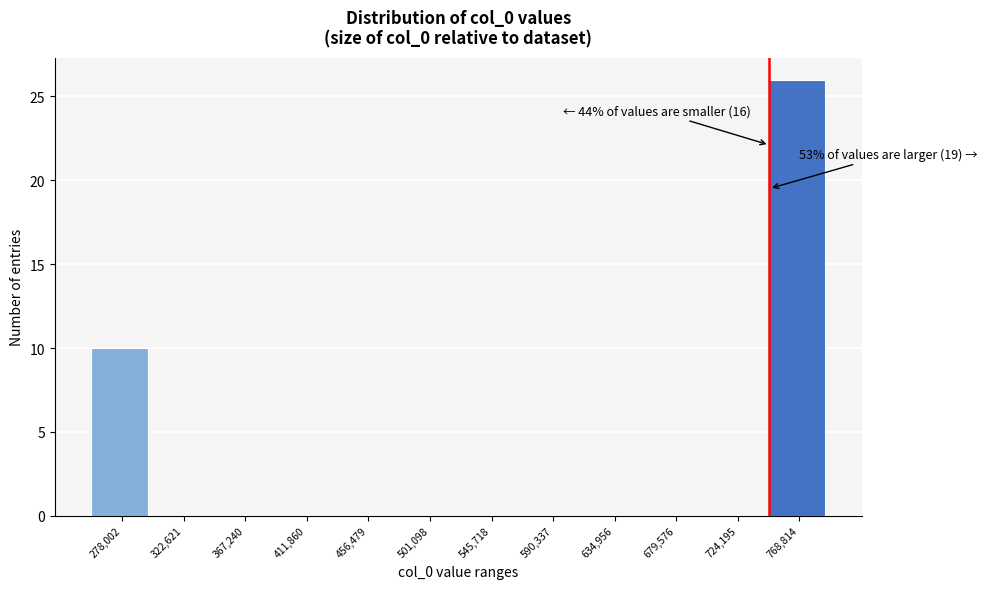

Reading right to left, list all the values displayed in this chart.

768,814=26	724,195=0	679,576=0	634,956=0	590,337=0	545,718=0	501,098=0	456,479=0	411,860=0	367,240=0	322,621=0	278,002=10